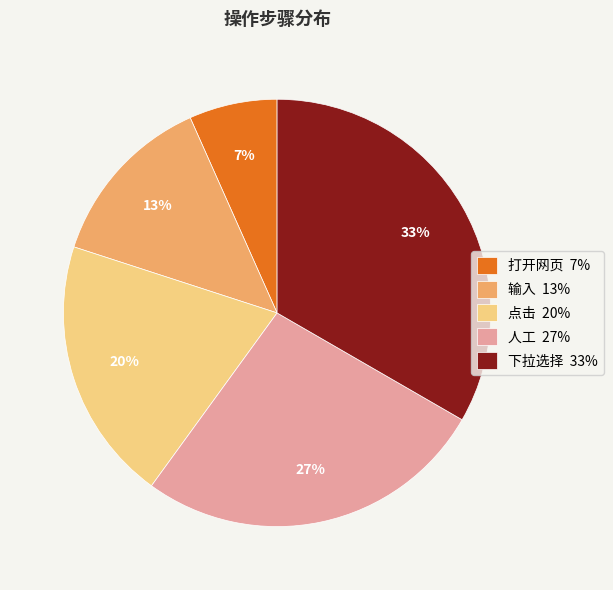

Rank the categories by value from highest to lowest.

下拉选择, 人工, 点击, 输入, 打开网页